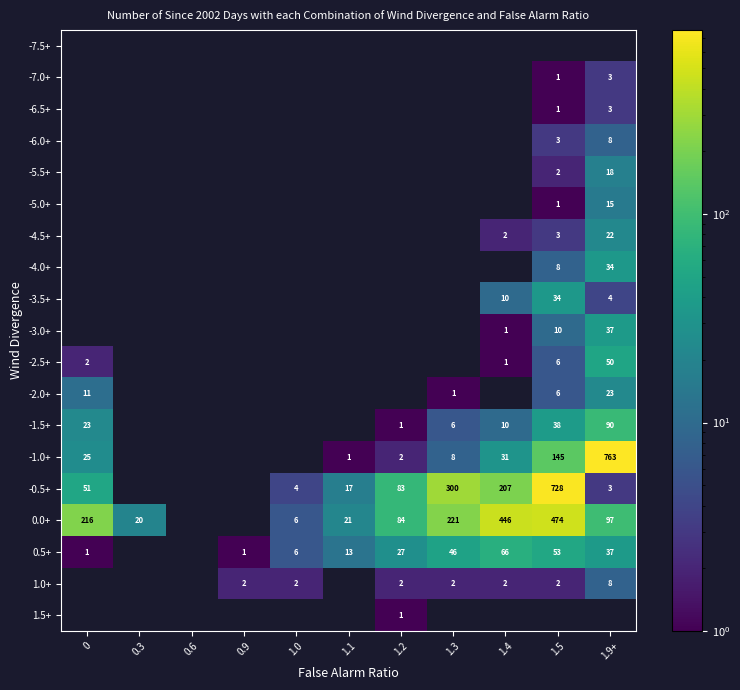

The -3.5+ series shows 5 at 1.9+. True or false?

False